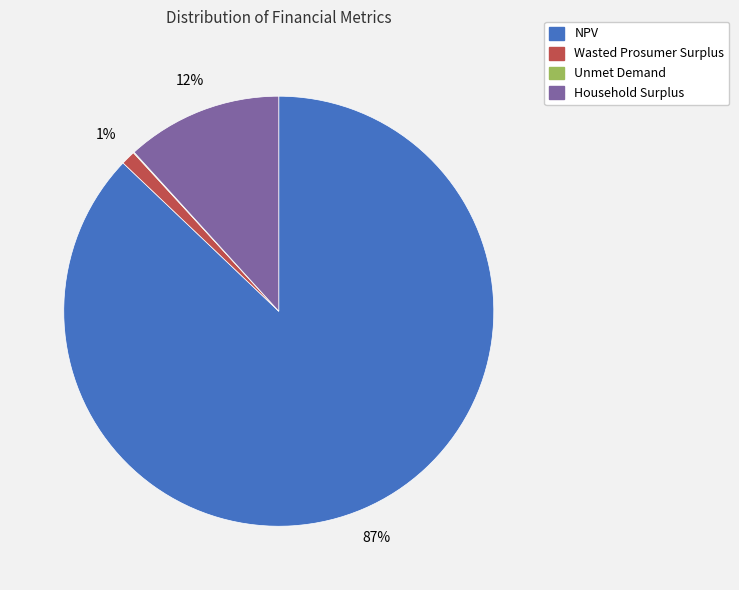

The NPV slice represents 87% of the pie. True or false?

True